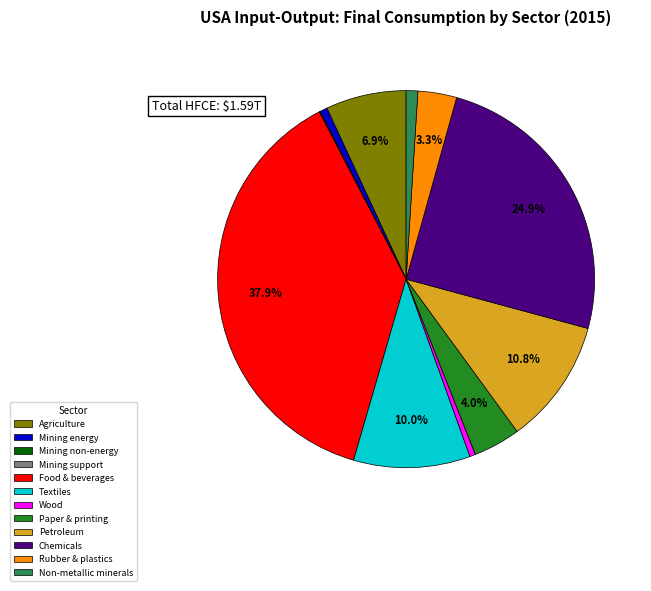

Which has a higher value, Non-metallic minerals or Petroleum?

Petroleum